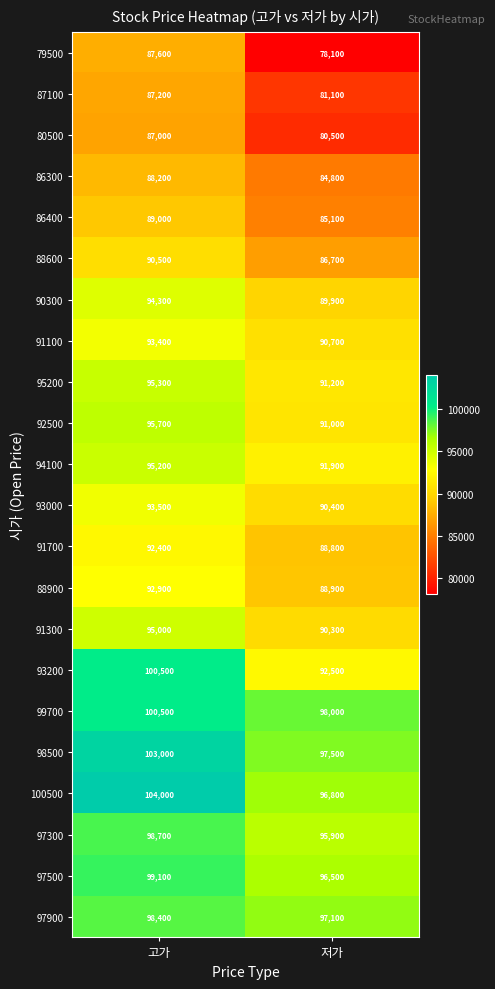

What is the approximate value of 79500 at 고가, to the nearest 50?

87600